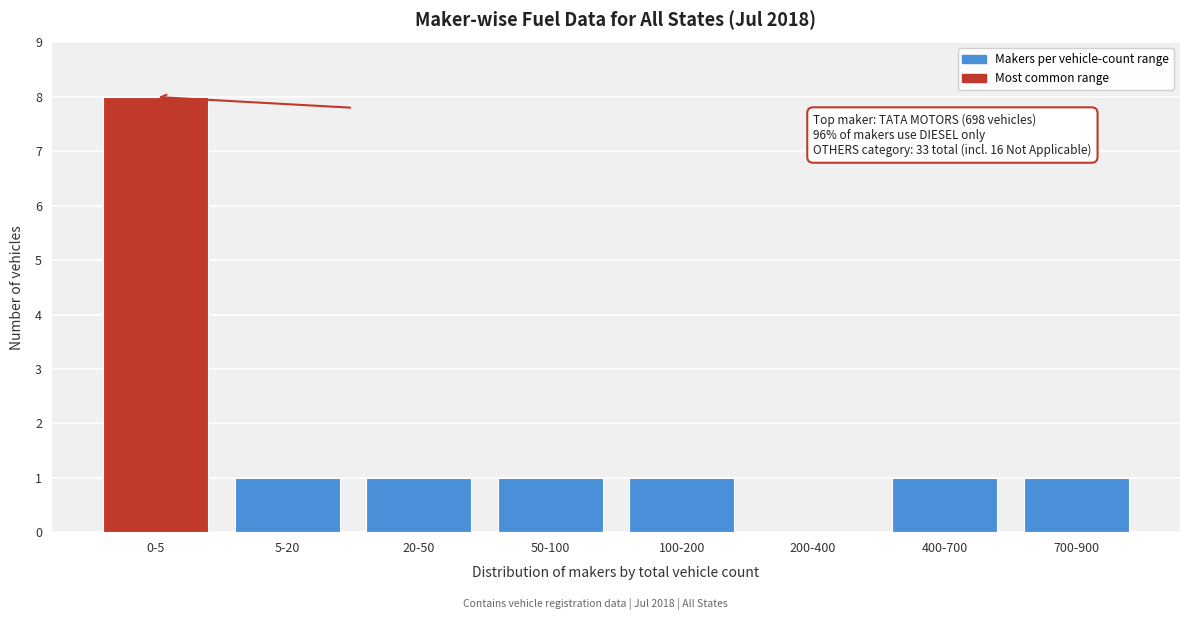

Reading left to right, extract all data points from this chart.

0-5=8	5-20=1	20-50=1	50-100=1	100-200=1	200-400=0	400-700=1	700-900=1